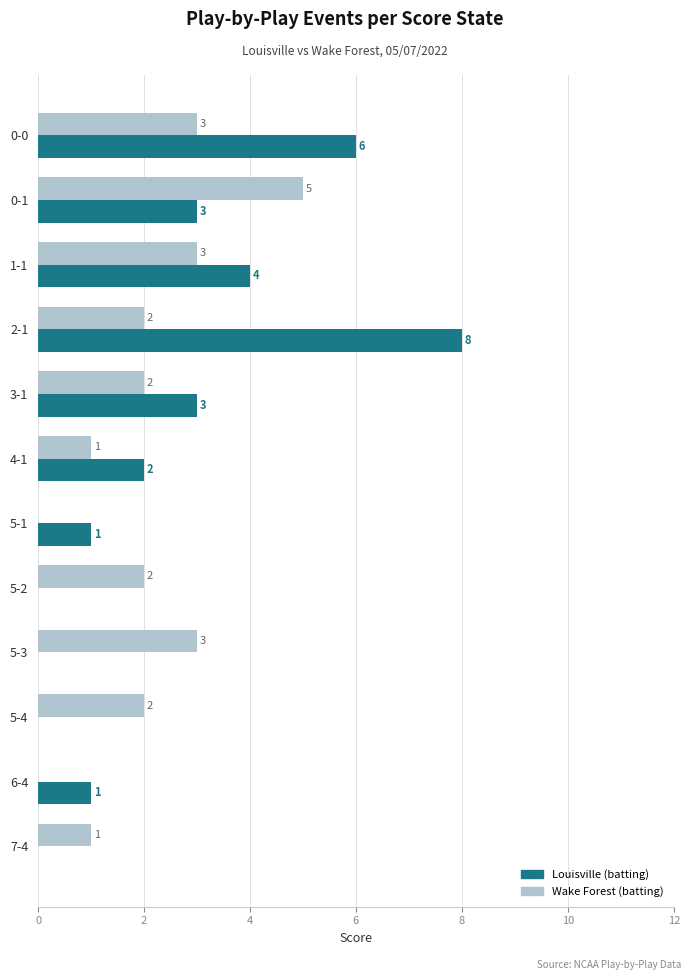

How many data points does each series have?

12